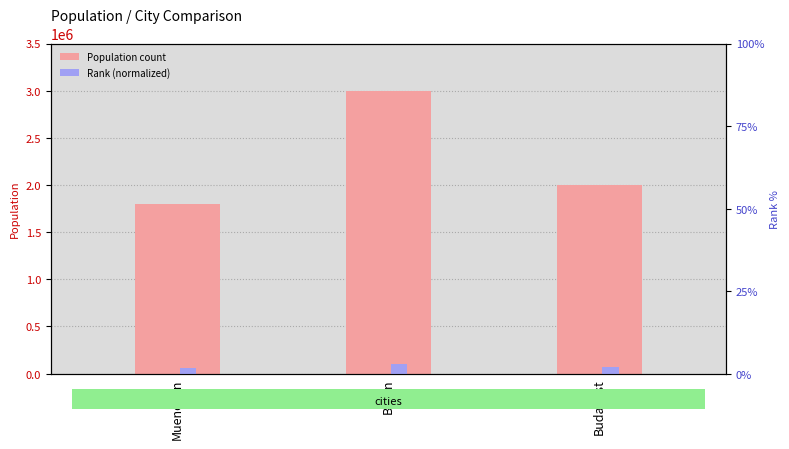

What is the difference between the highest and lowest values at Muenchen?

1746000.0